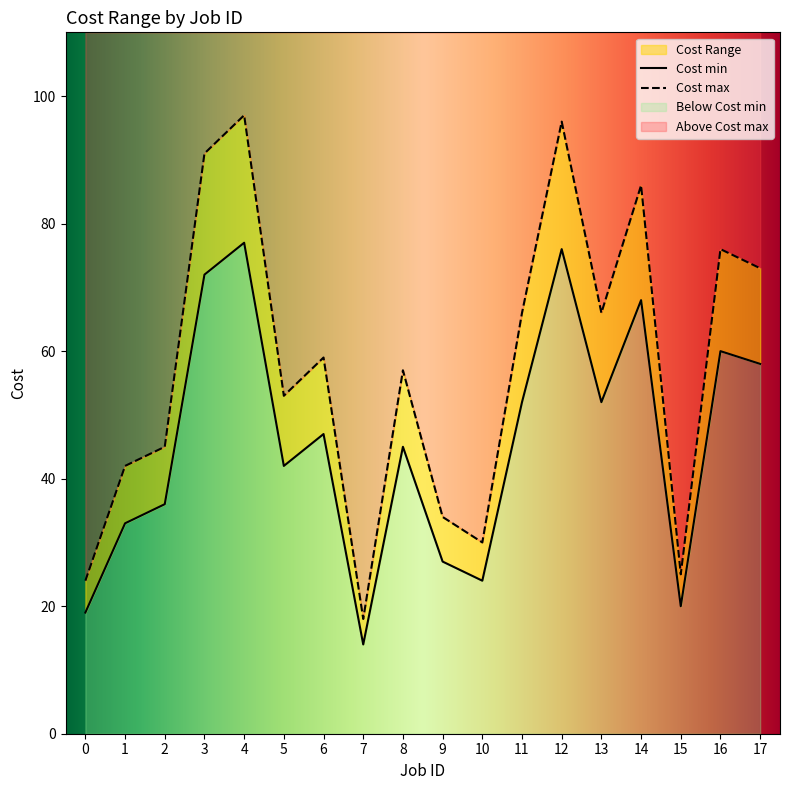

True or false: Cost max and Cost min cross at least once.

False